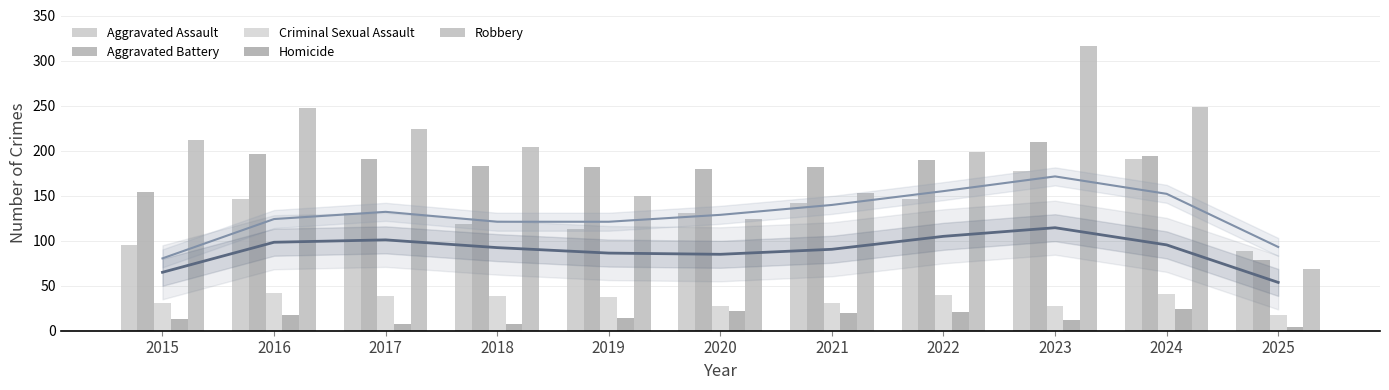

What is the average value of the Homicide series?

15